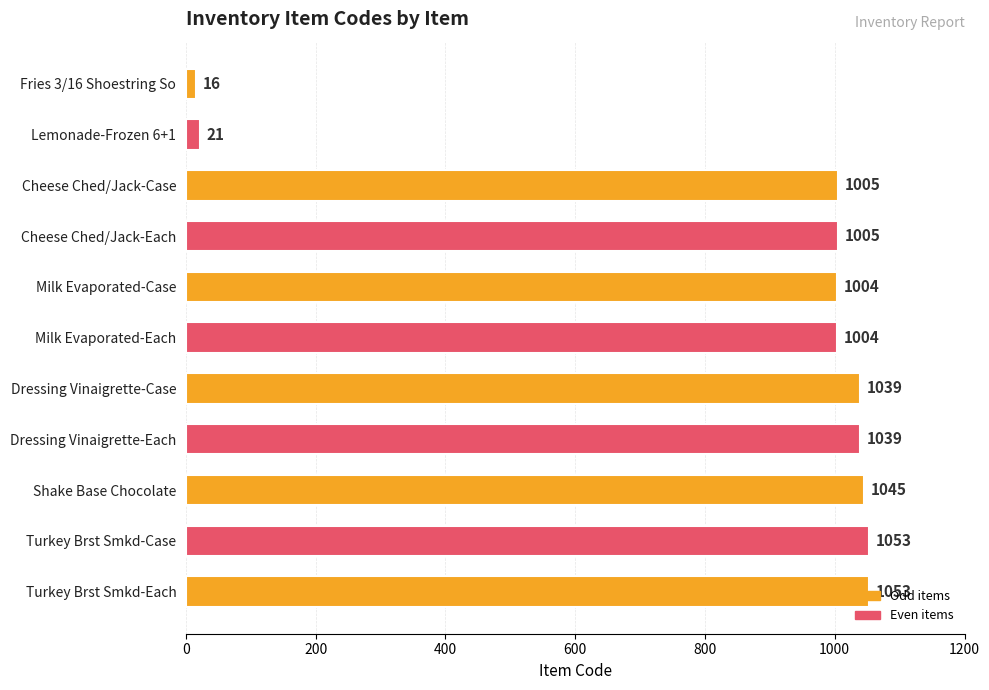

Read the value at Milk Evaporated-Each.

1004